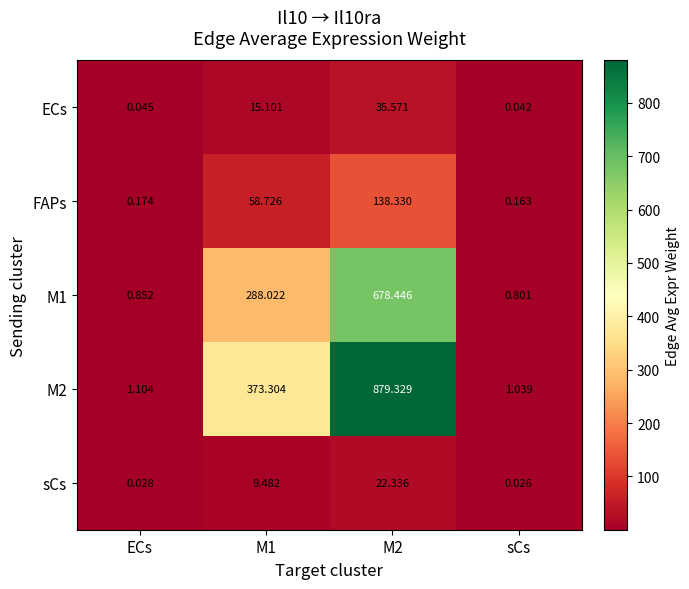

Which label corresponds to the largest value in the chart?

M2